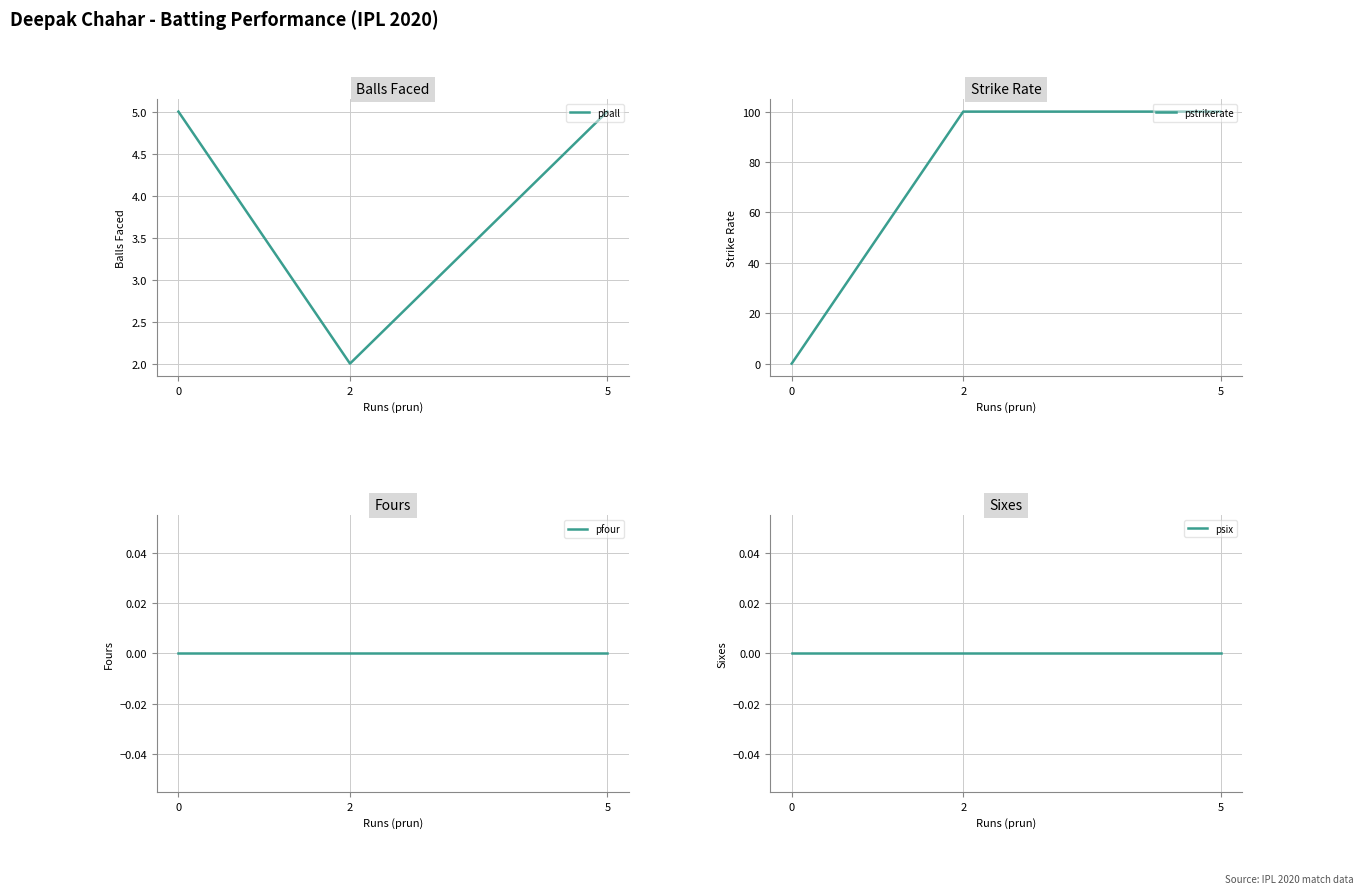

Which series has the widest spread of values?

pstrikerate